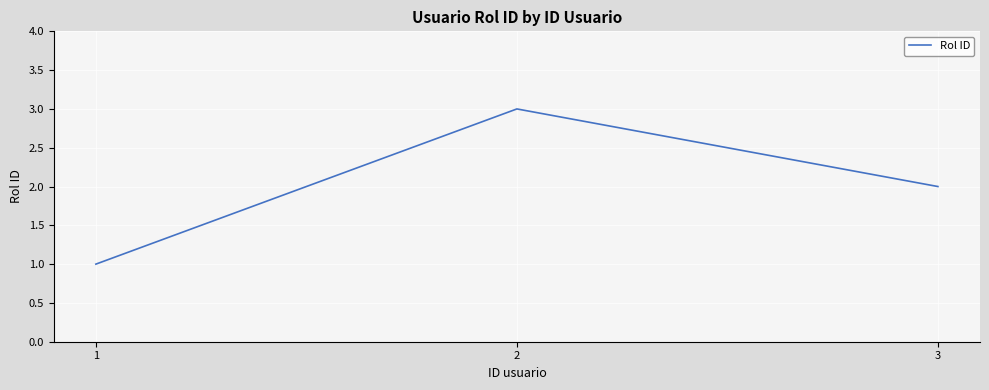

What is the difference between the values at 2 and 1?

2